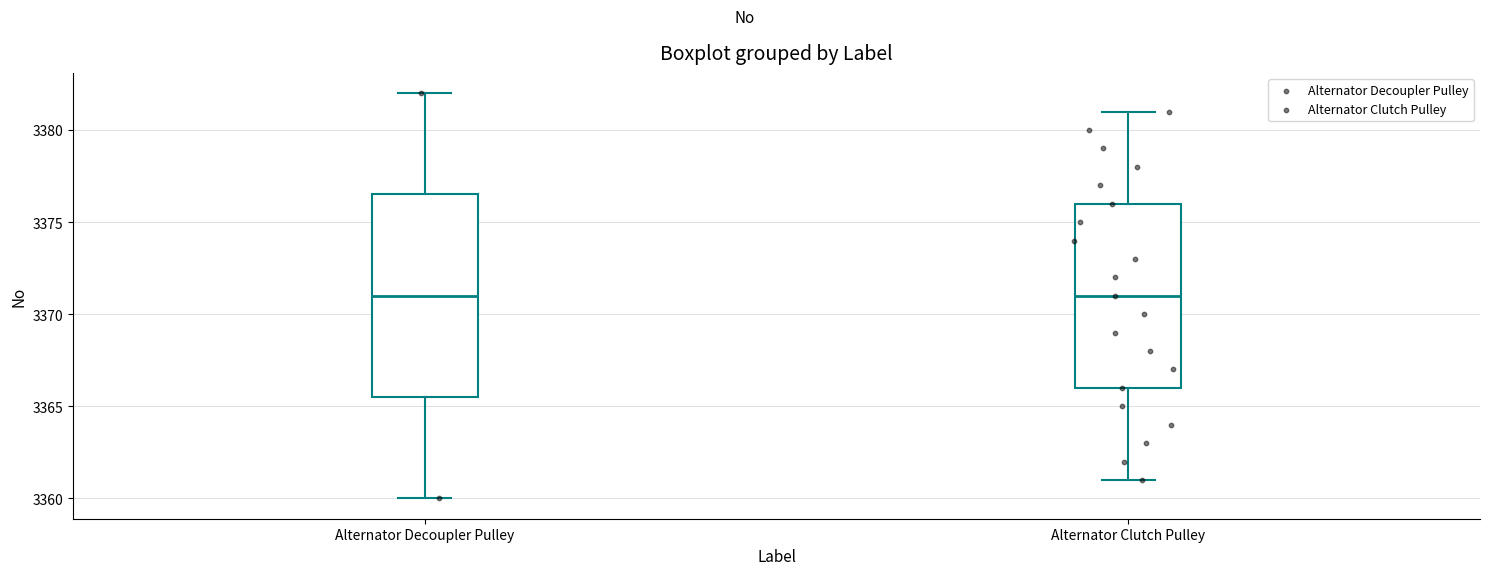

Where does the upper whisker of the box for Alternator Decoupler Pulley end on the y-axis? The values are not printed on the chart, so give them approximately, as read against the axis.

3382.0